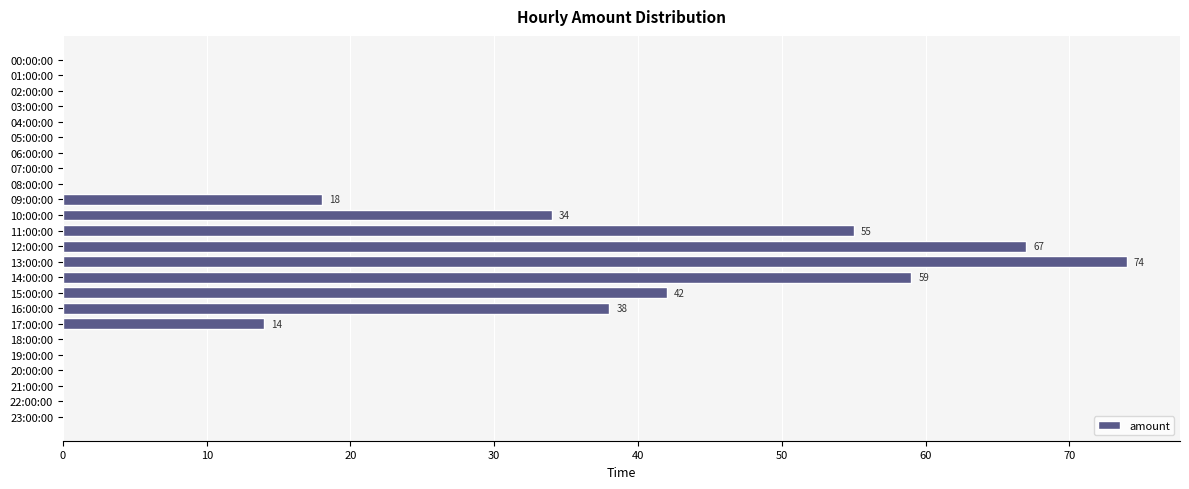

Which label corresponds to the largest value in the chart?

13:00:00